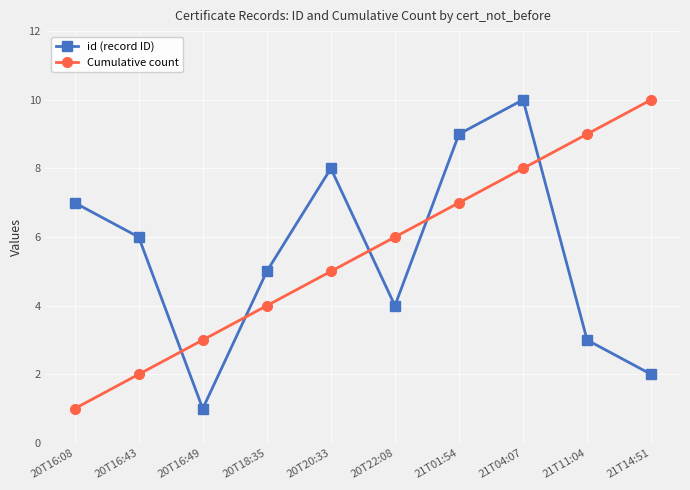

What is the smallest value displayed?

1